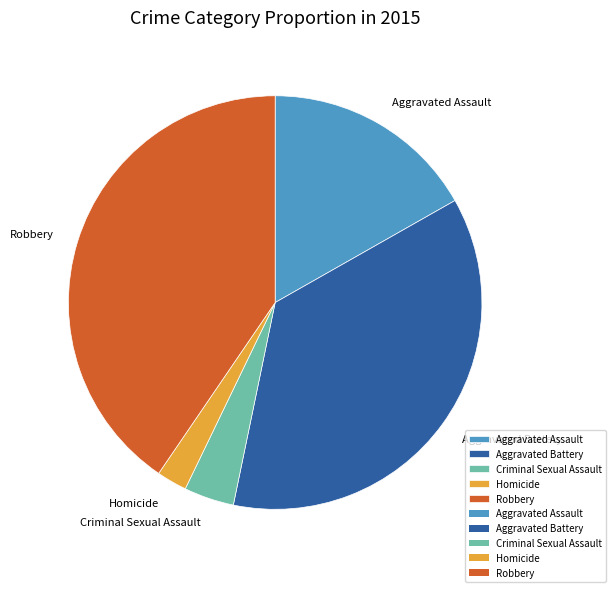

Does any single category account for the majority?

No